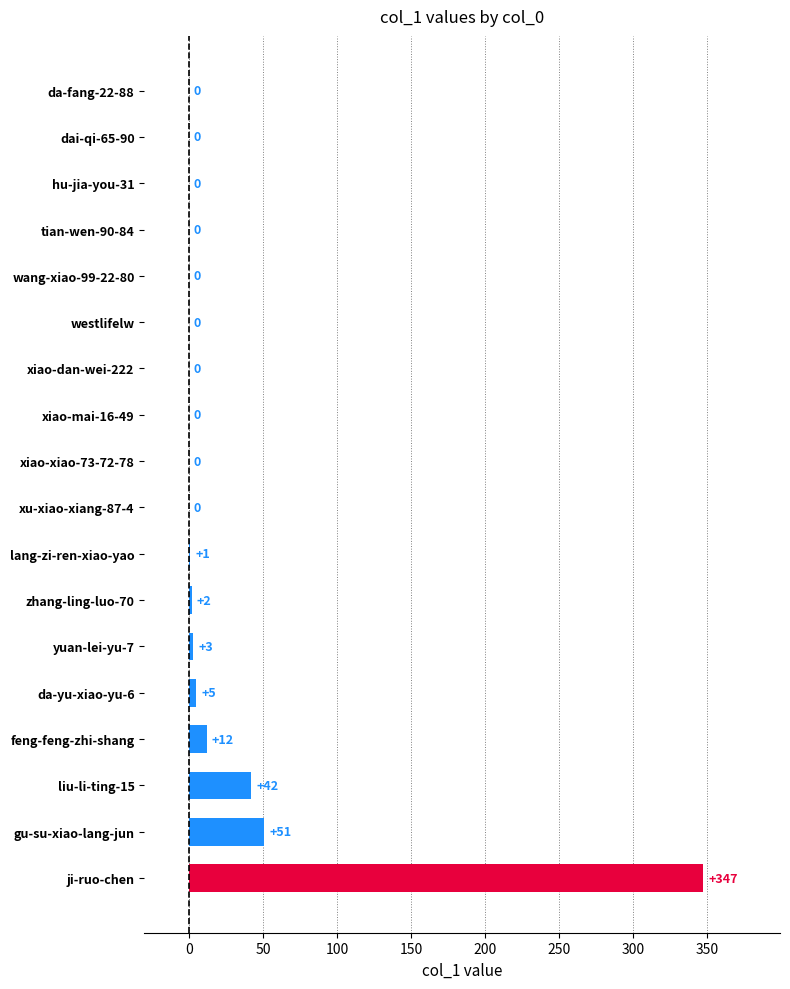

How many series are shown in this chart?

1